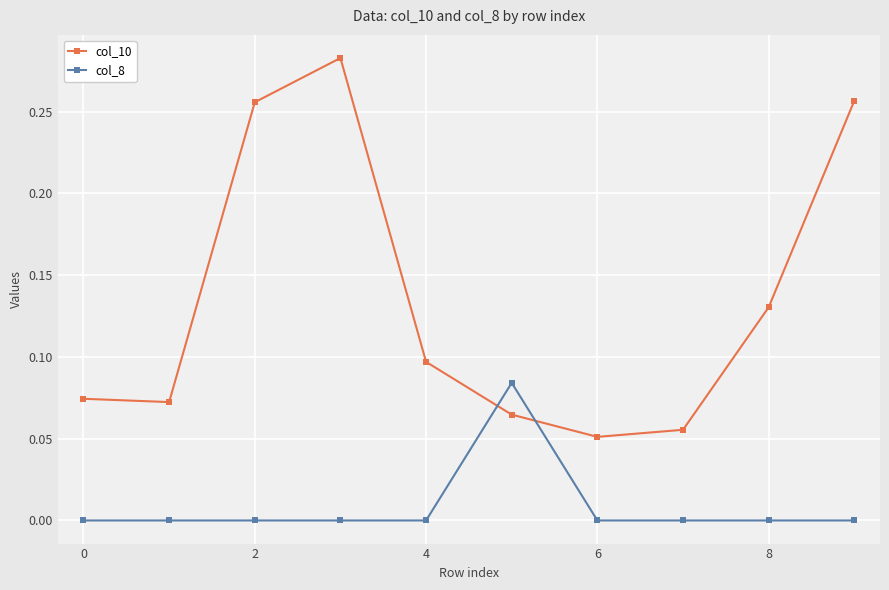

True or false: col_10 and col_8 cross at least once.

True